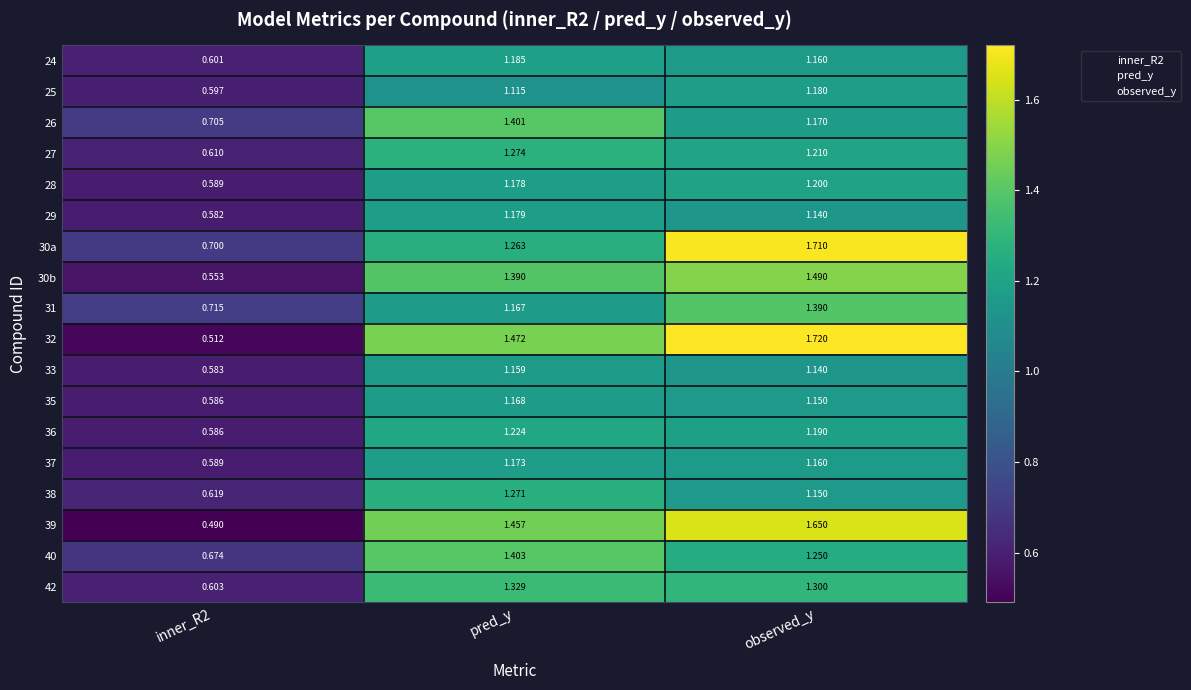

At which label does 31 reach its peak?

observed_y